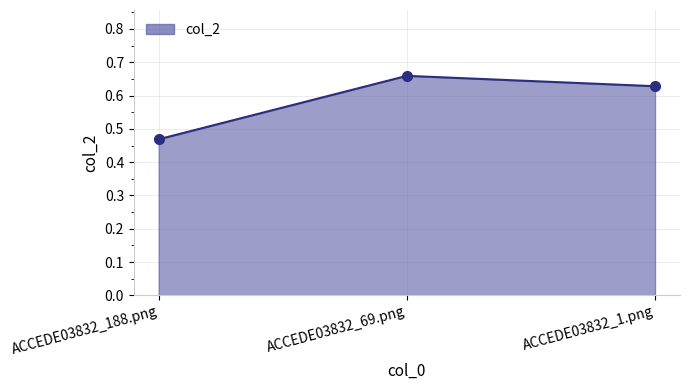

What is the difference between the values at ACCEDE03832_188.png and ACCEDE03832_69.png?

0.2